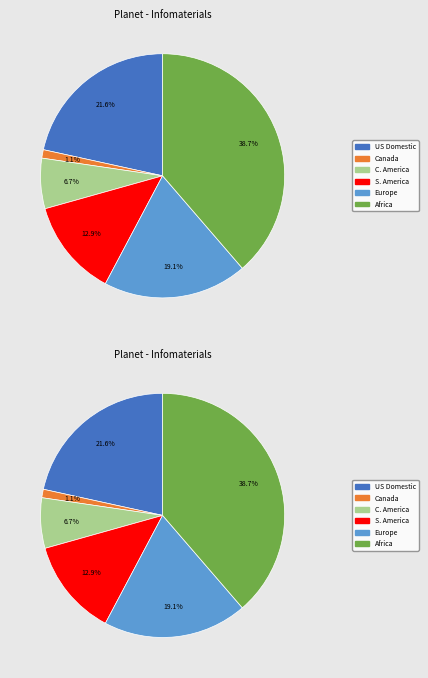

How many slices are in this pie chart?

12